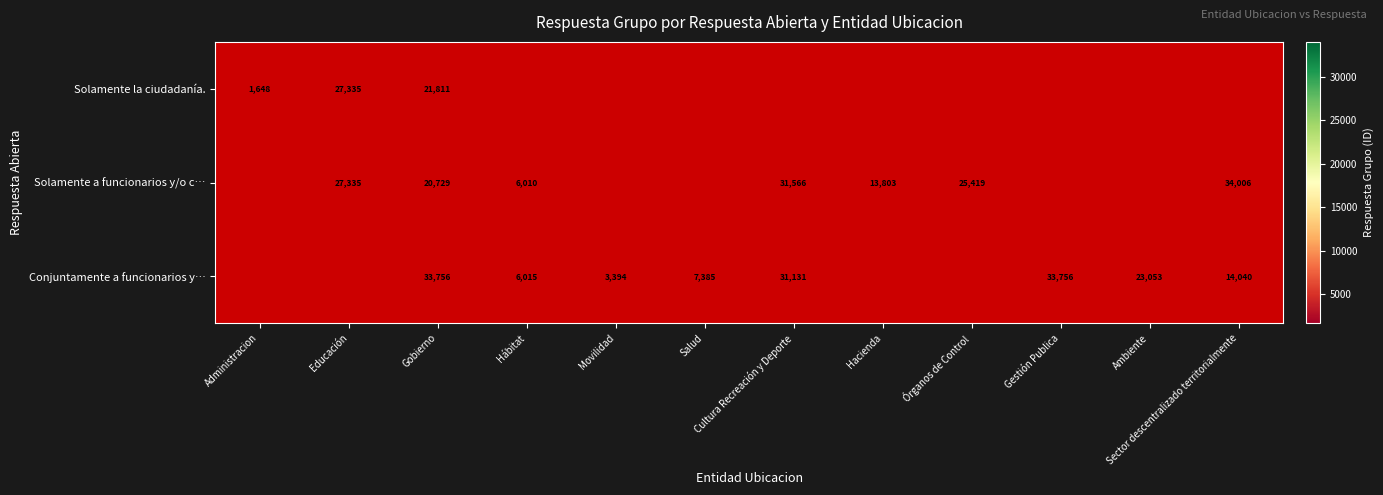

The value of Solamente la ciudadanía. at Gobierno is 21811. True or false?

True